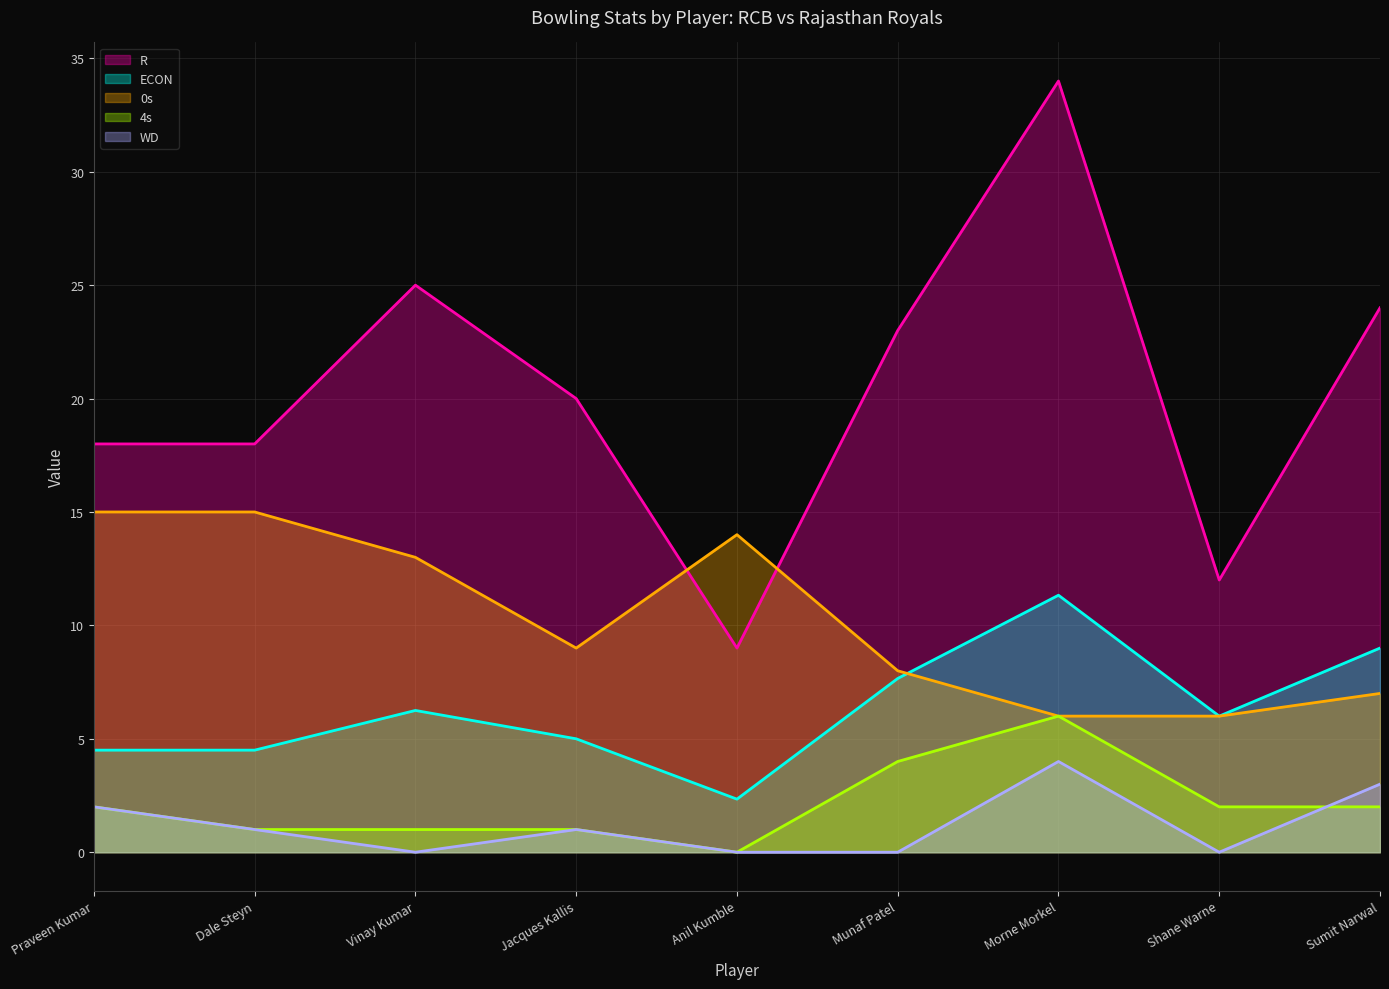

How many data points does each series have?

9